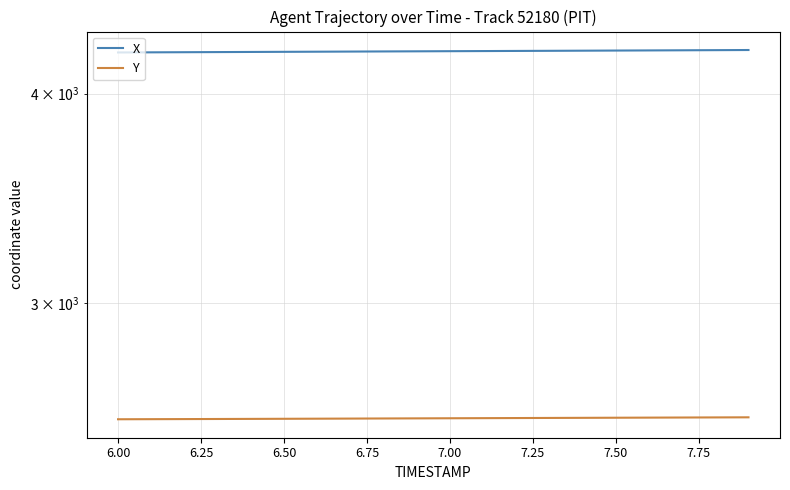

What is the label of the 9th point from the left?

7.75